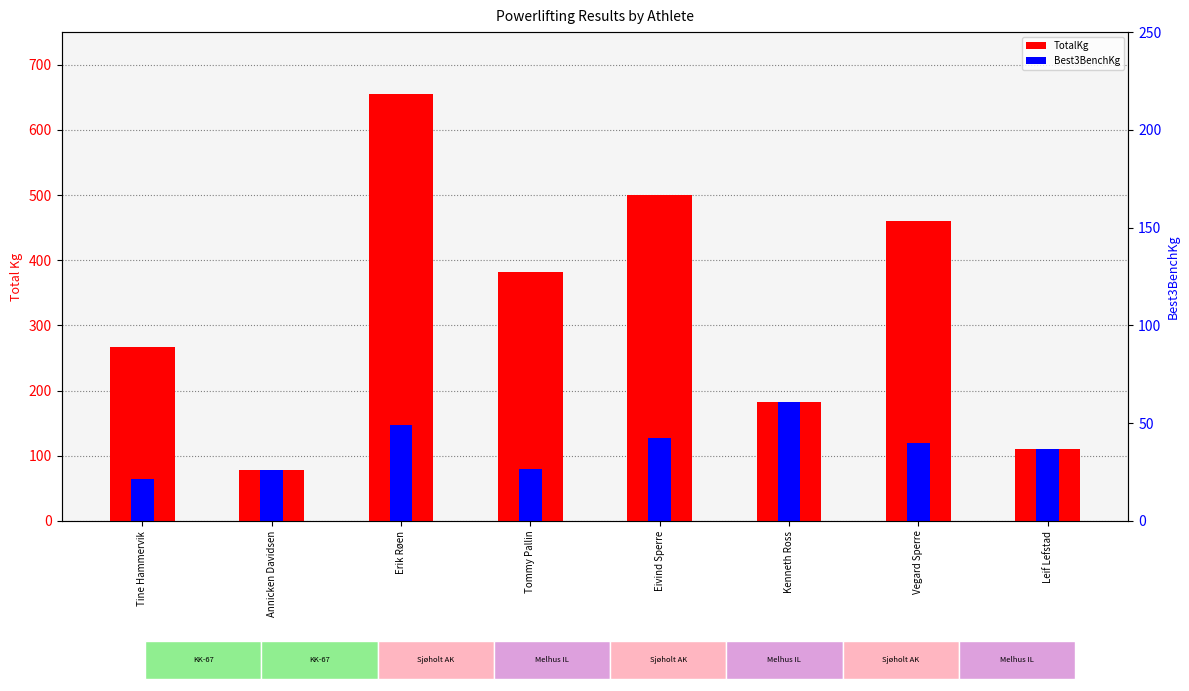

At Eivind Sperre, list the series in order from largest to smallest.

TotalKg, Best3BenchKg